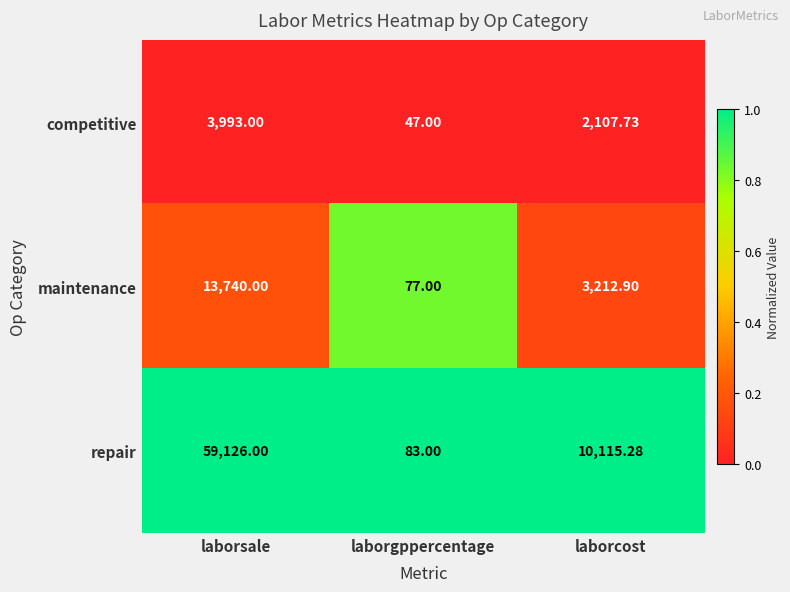

List the series in order of their peak value, lowest first.

competitive, maintenance, repair